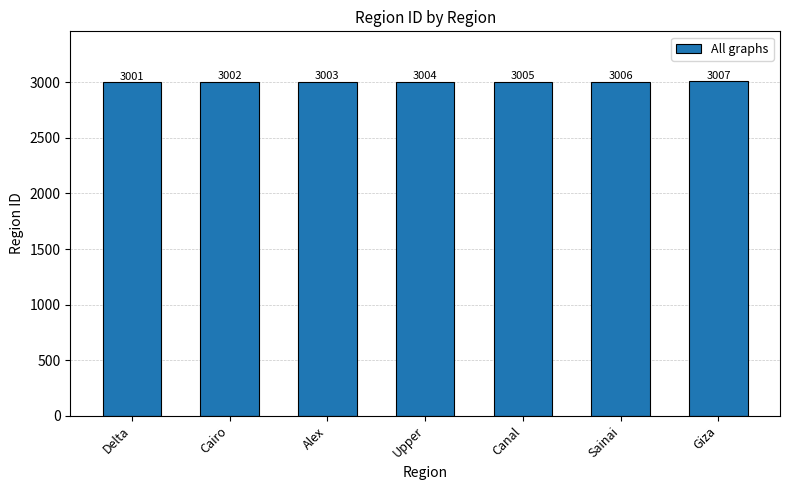

Rank the categories by value from highest to lowest.

Giza, Sainai, Canal, Upper, Alex, Cairo, Delta